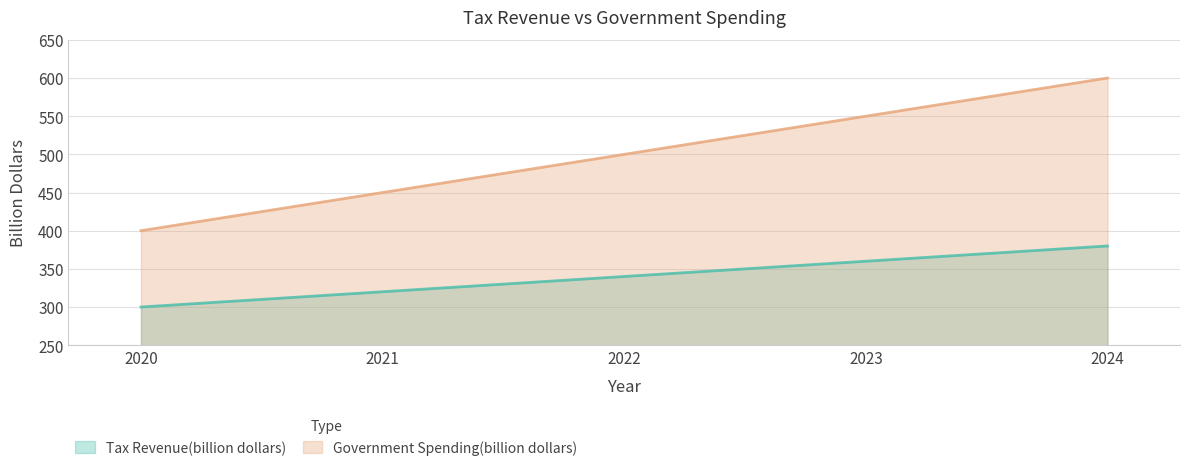

True or false: Tax Revenue(billion dollars) and Government Spending(billion dollars) intersect in this chart.

False